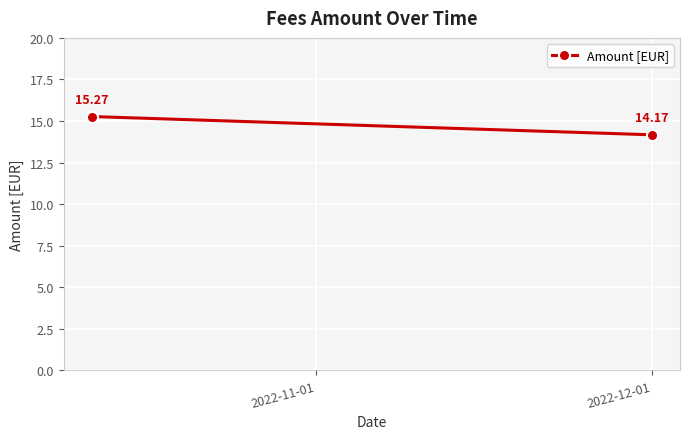

What is the ratio of the value at 2022-12-01 to the value at 2022-11-01?

0.9